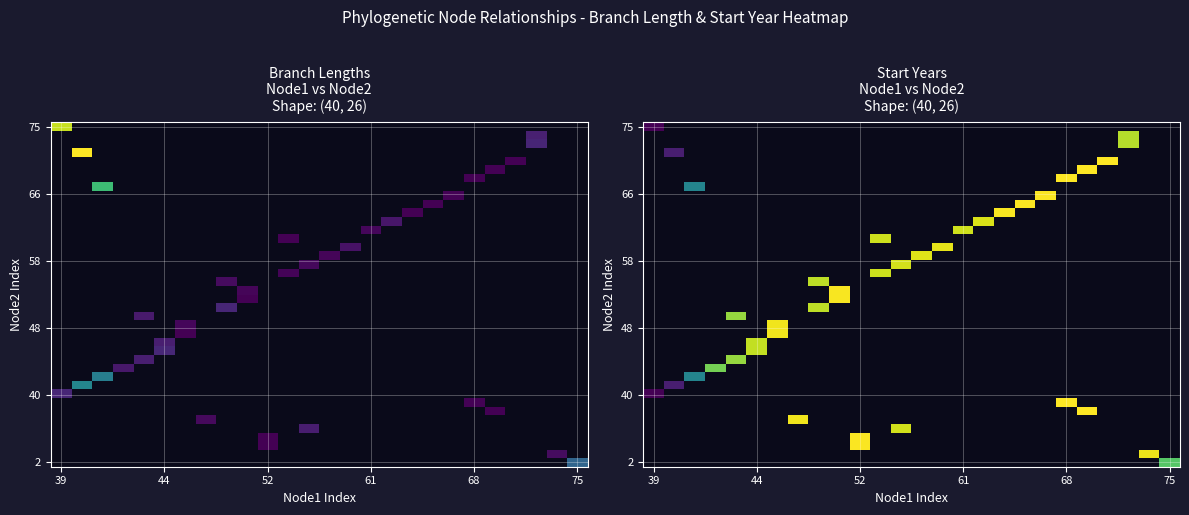

How many distinct data groups are displayed?

40